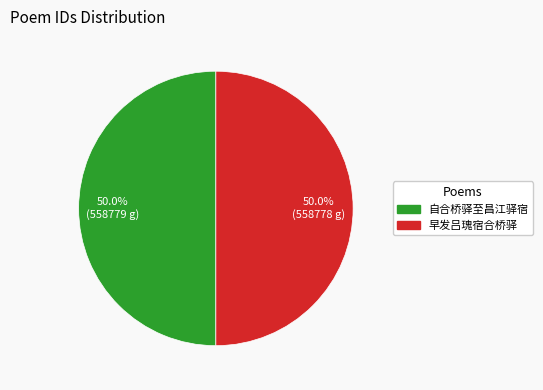

Count the number of slices in the pie.

2